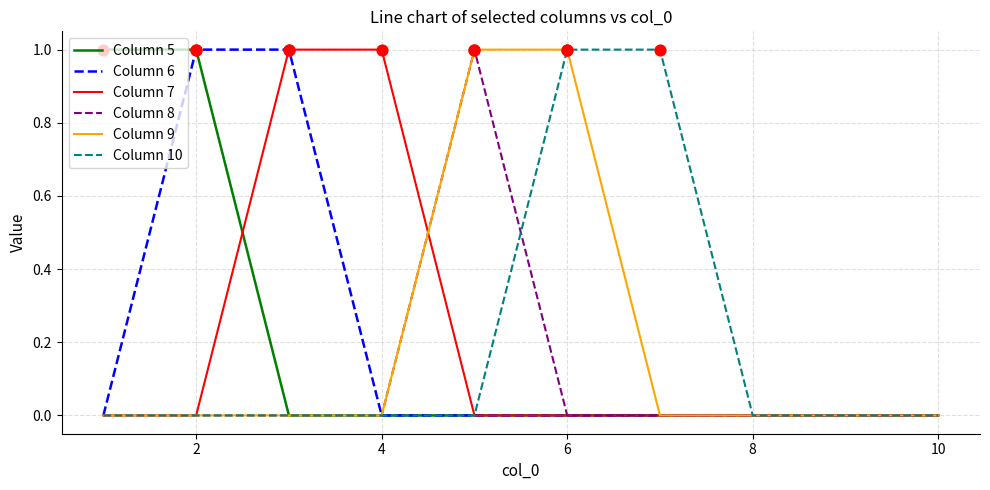

Which series has the largest total across all categories?

Column 5